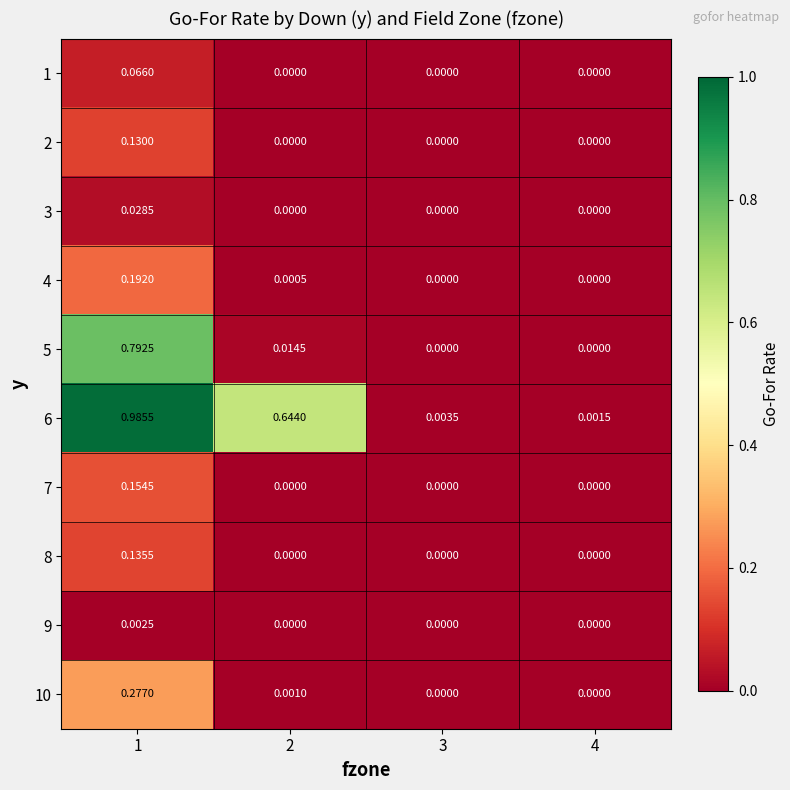

How many categories are shown in the chart?

4